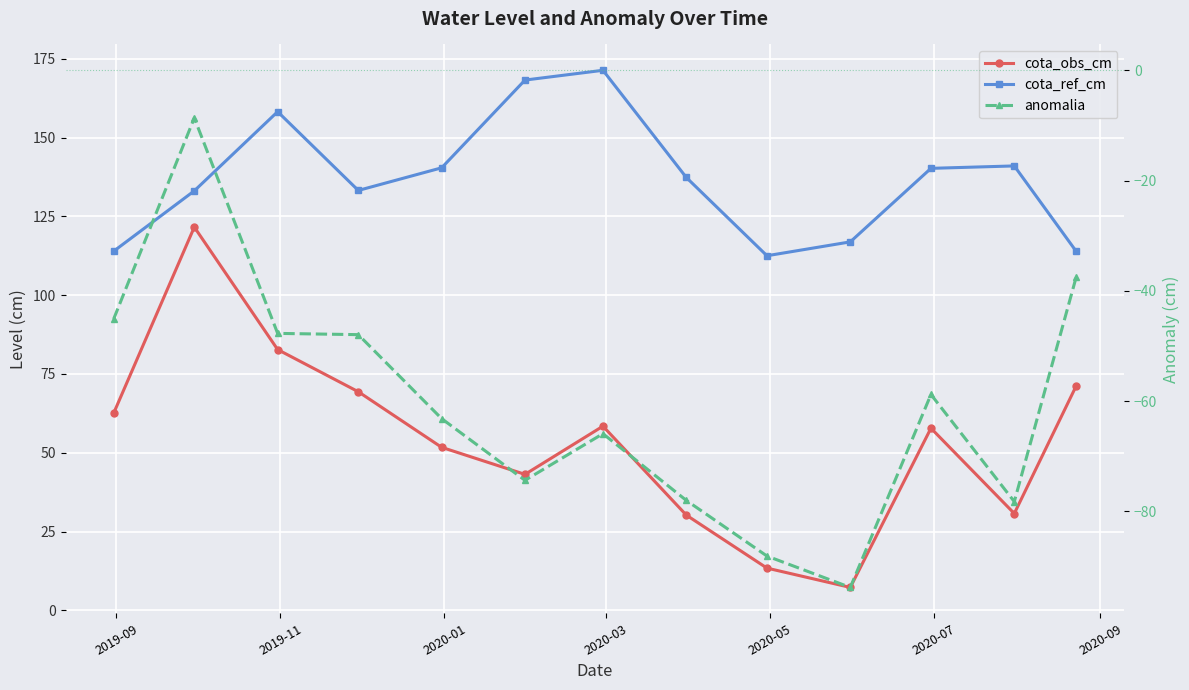

Rank the series at 2020-07 from highest to lowest value.

cota_ref_cm, cota_obs_cm, anomalia